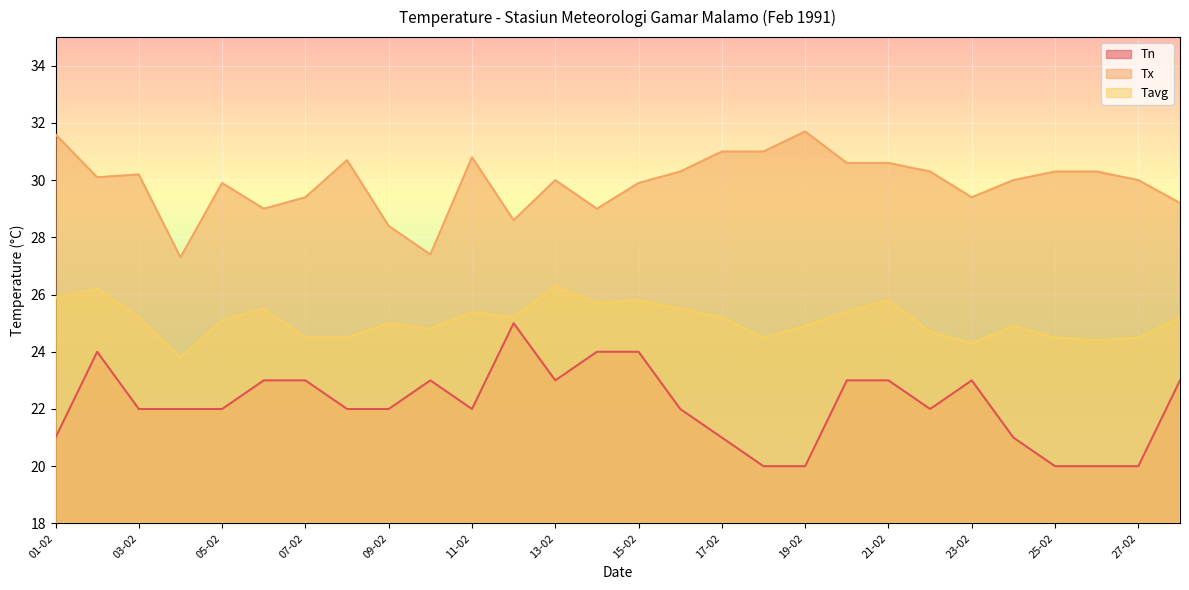

Count the number of categories in the chart.

28